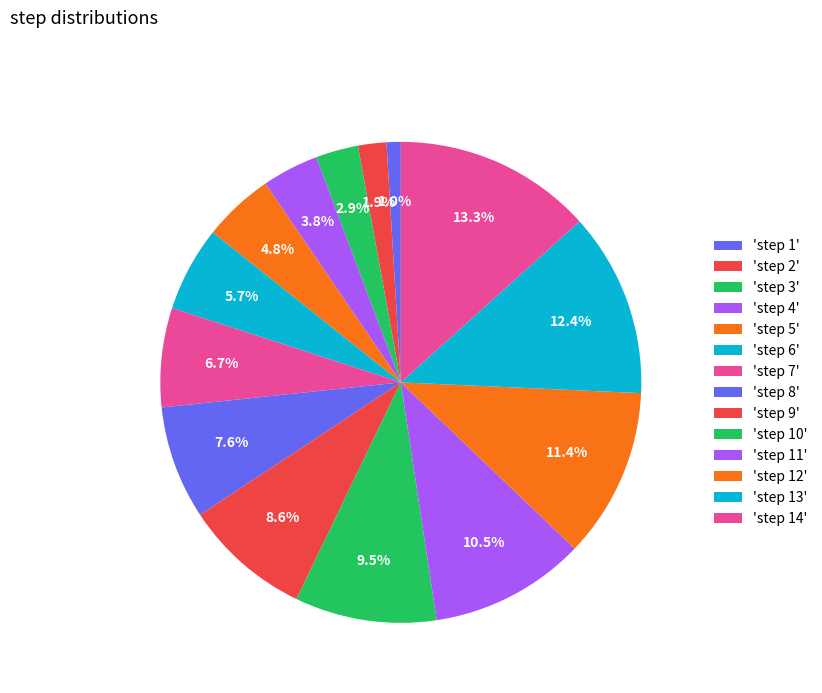

To the nearest percent, what is the average slice percentage?

7%